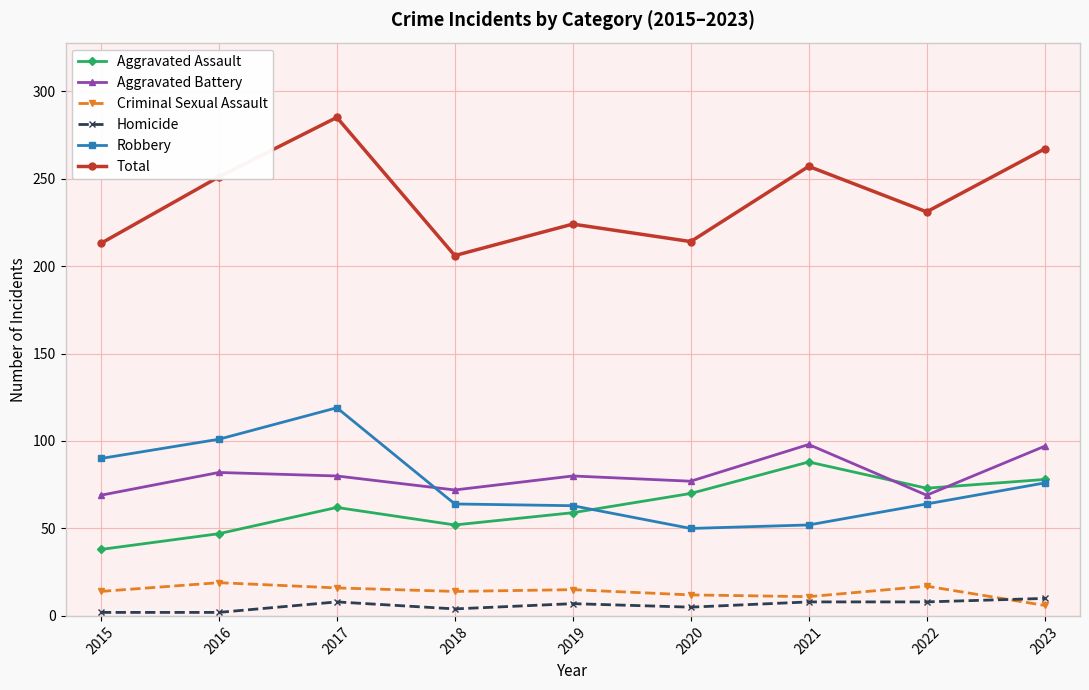

How many data points in Aggravated Battery are less than 80?

4